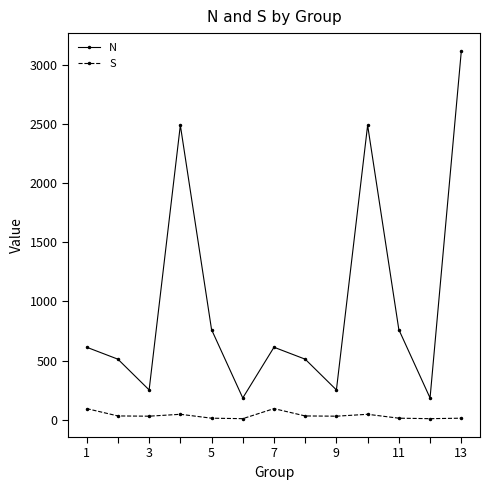

At how many categories does at least one series exceed 2160?

3